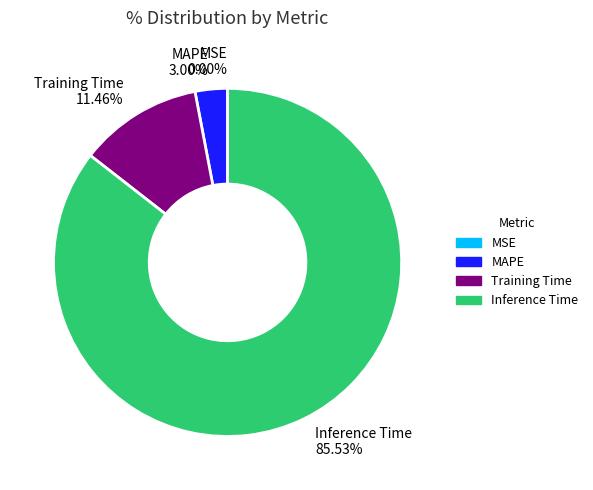

Between Inference Time and MAPE, which is larger?

Inference Time